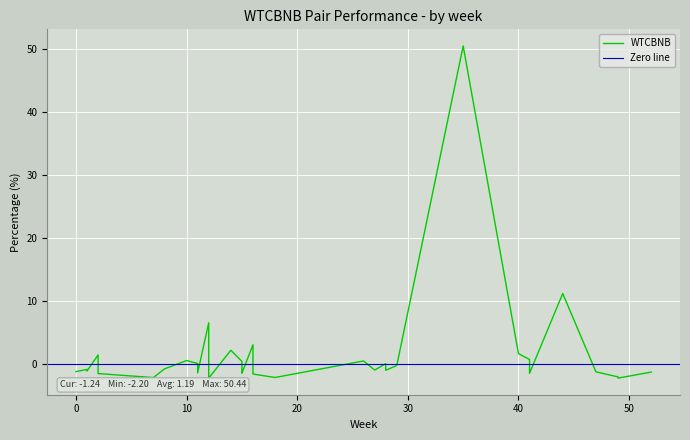

Count the number of data series in this chart.

1